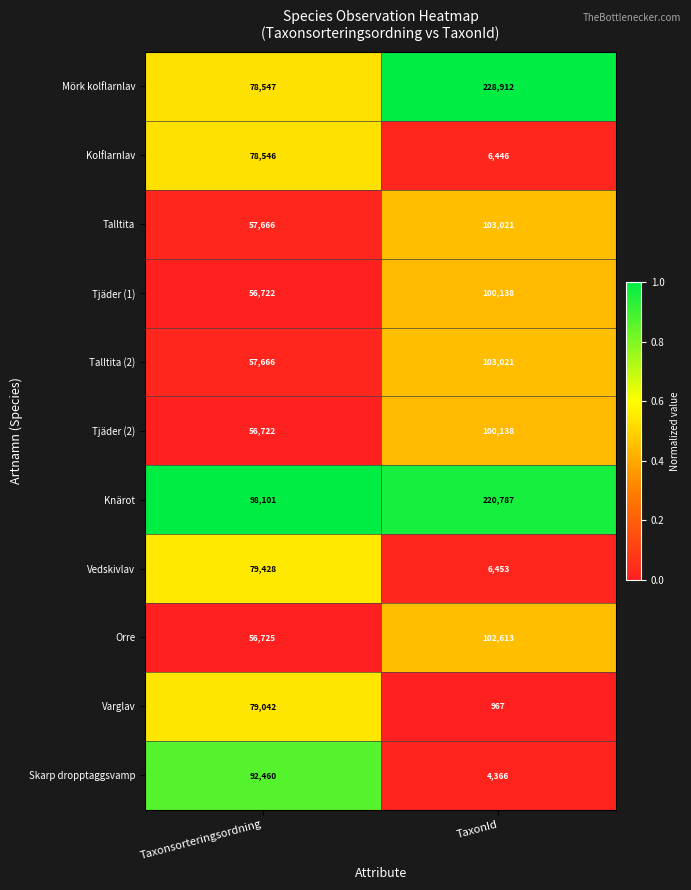

Reading right to left, transcribe all the data shown in this chart.

Mörk kolflarnlav: TaxonId=228912	Taxonsorteringsordning=78547
Kolflarnlav: TaxonId=6446	Taxonsorteringsordning=78546
Talltita: TaxonId=103021	Taxonsorteringsordning=57666
Tjäder (1): TaxonId=100138	Taxonsorteringsordning=56722
Talltita (2): TaxonId=103021	Taxonsorteringsordning=57666
Tjäder (2): TaxonId=100138	Taxonsorteringsordning=56722
Knärot: TaxonId=220787	Taxonsorteringsordning=98101
Vedskivlav: TaxonId=6453	Taxonsorteringsordning=79428
Orre: TaxonId=102613	Taxonsorteringsordning=56725
Varglav: TaxonId=967	Taxonsorteringsordning=79042
Skarp dropptaggsvamp: TaxonId=4366	Taxonsorteringsordning=92460